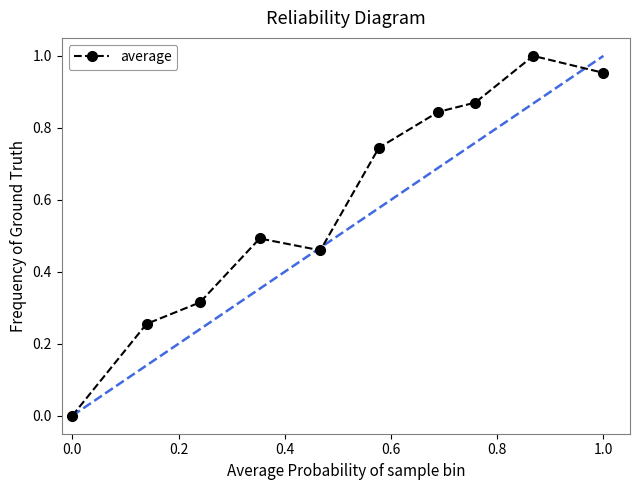

True or false: the data has more than 1 interior local peaks.

True